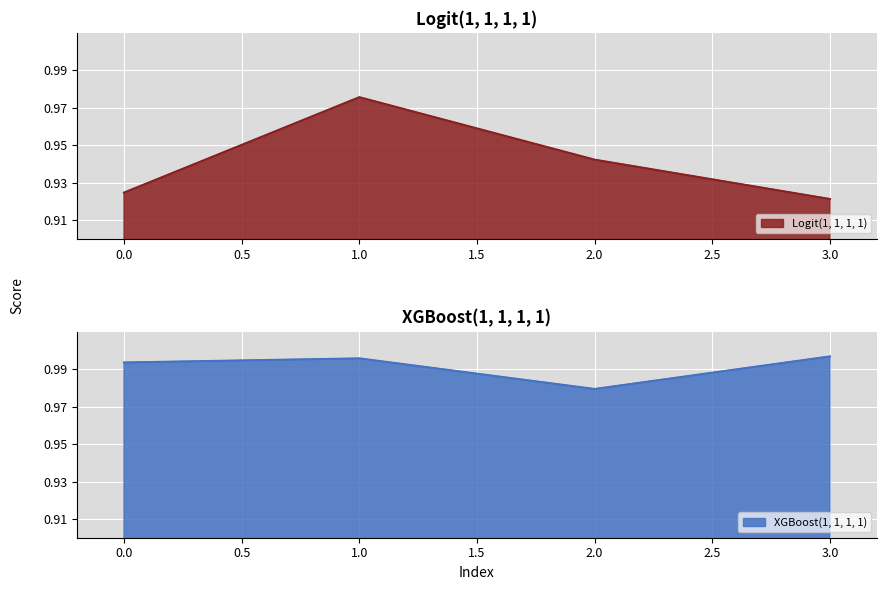

True or false: XGBoost(1, 1, 1, 1) and Logit(1, 1, 1, 1) cross at least once.

False